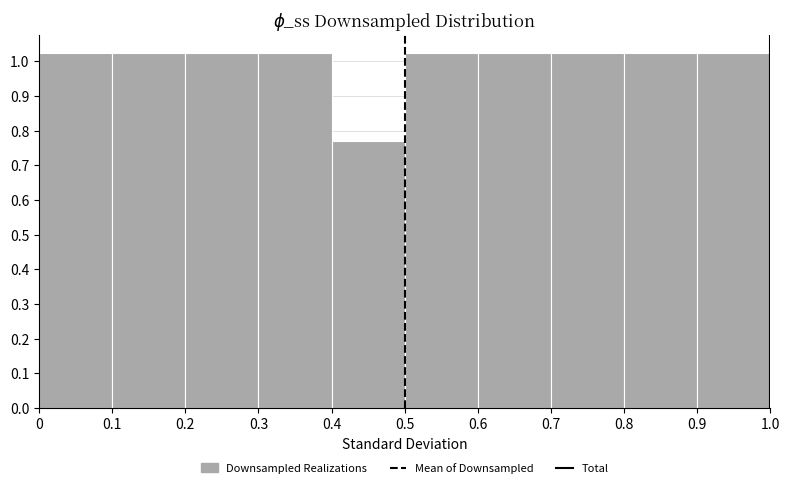

Reading left to right, list every bar in this chart as the range it spans on the x-axis followed by its height. The values are not printed on the chart, so give them approximately, as read against the axis.

0 to 0.1: 1.03
0.1 to 0.2: 1.03
0.2 to 0.3: 1.03
0.3 to 0.4: 1.03
0.4 to 0.5: 0.77
0.5 to 0.6: 1.03
0.6 to 0.7: 1.03
0.7 to 0.8: 1.03
0.8 to 0.9: 1.03
0.9 to 1.0: 1.03